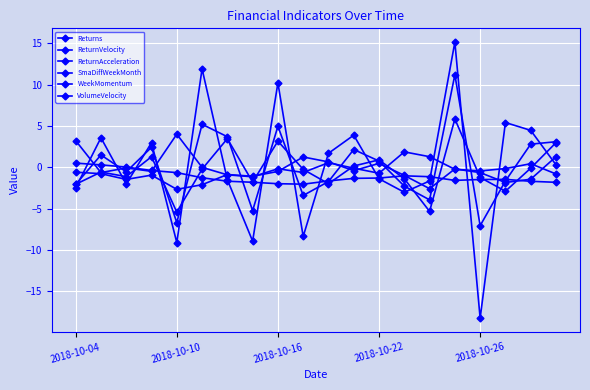

Where is VolumeVelocity nearest to the value 1?

14